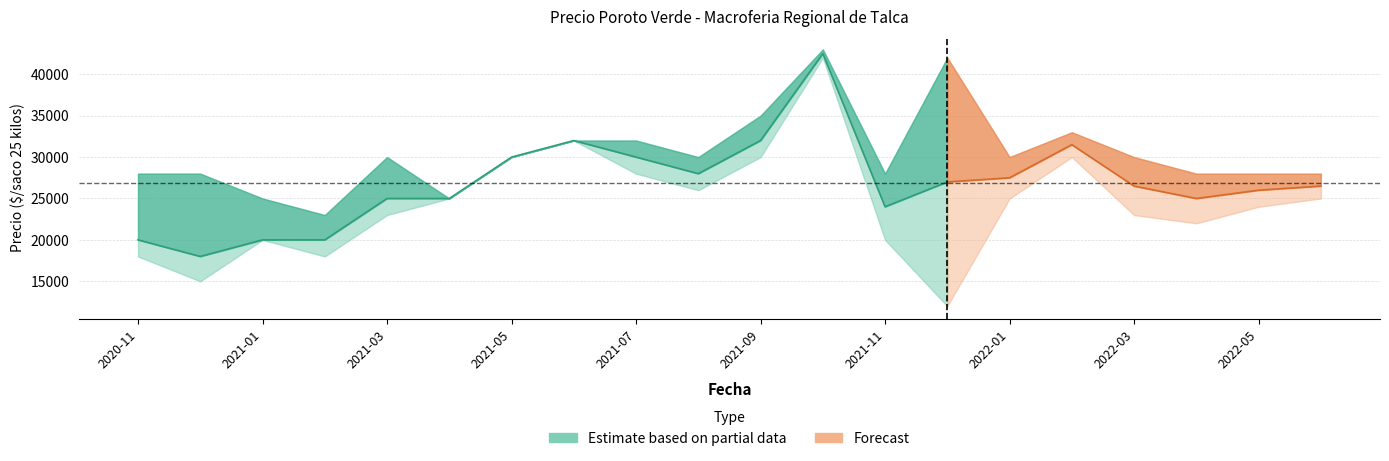

The value of Precio minimo at 2021-09 is 14764. True or false?

False